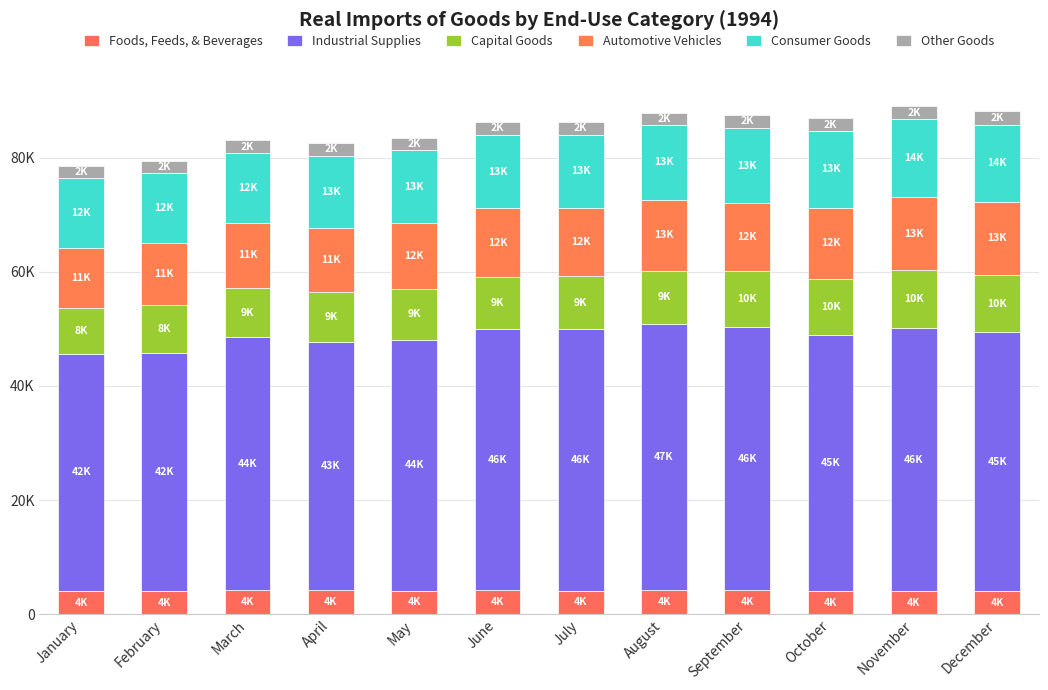

Are the bars horizontal?

No